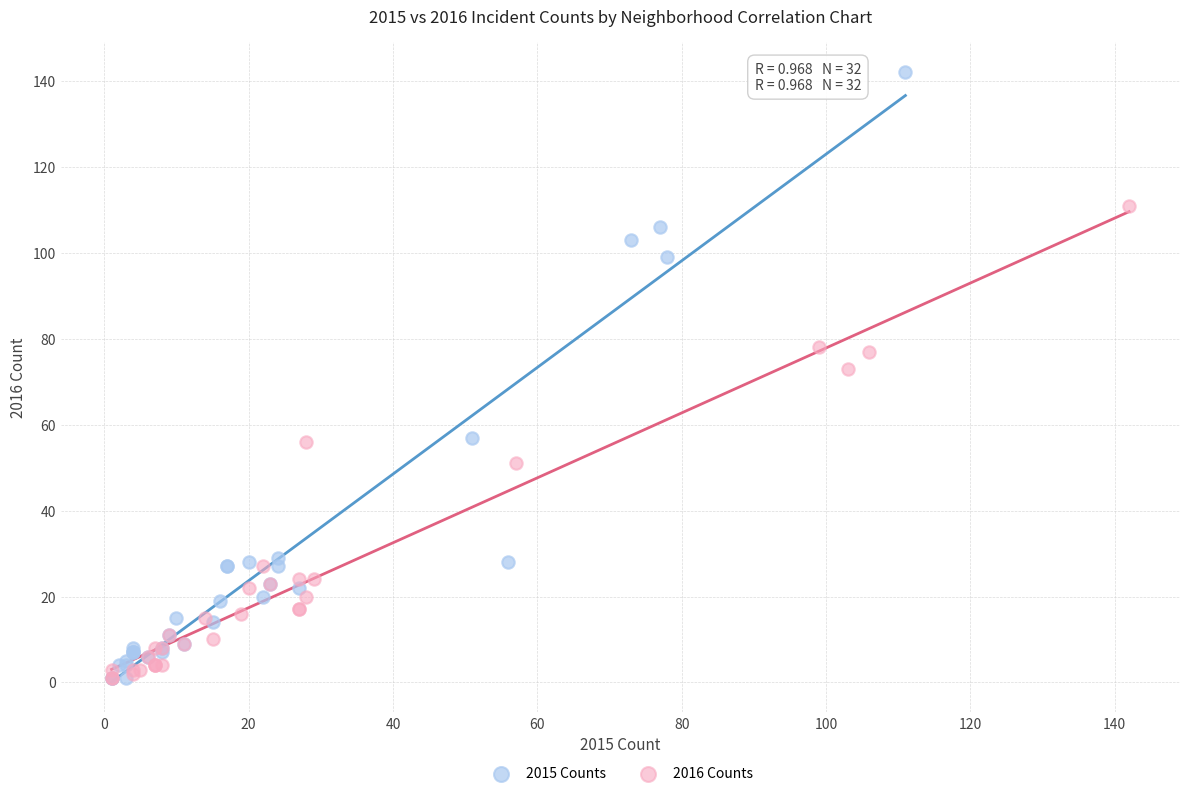

Which series has the widest spread of Y values?

2015 Counts